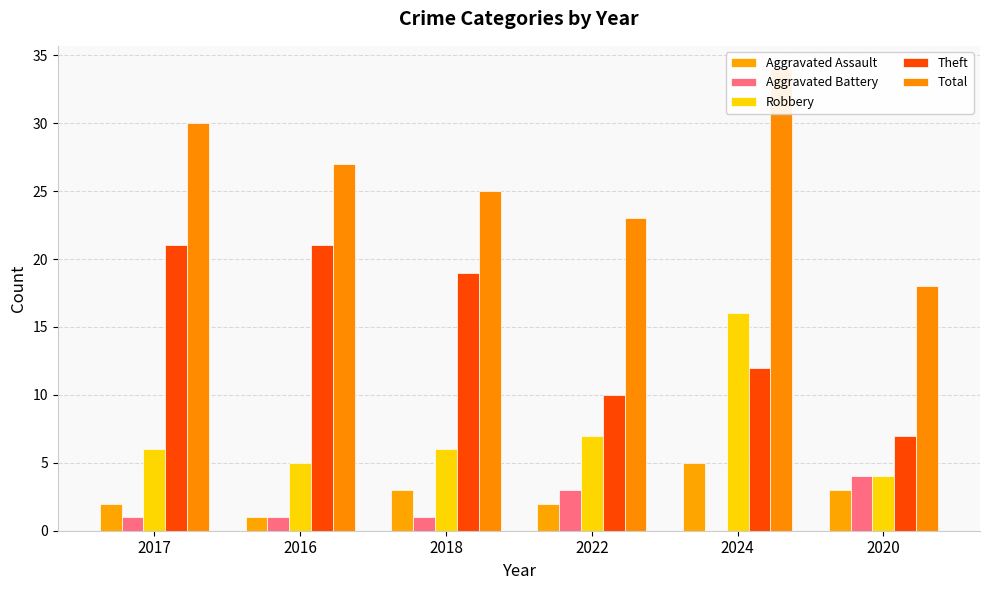

How many bars are there in each group?

5